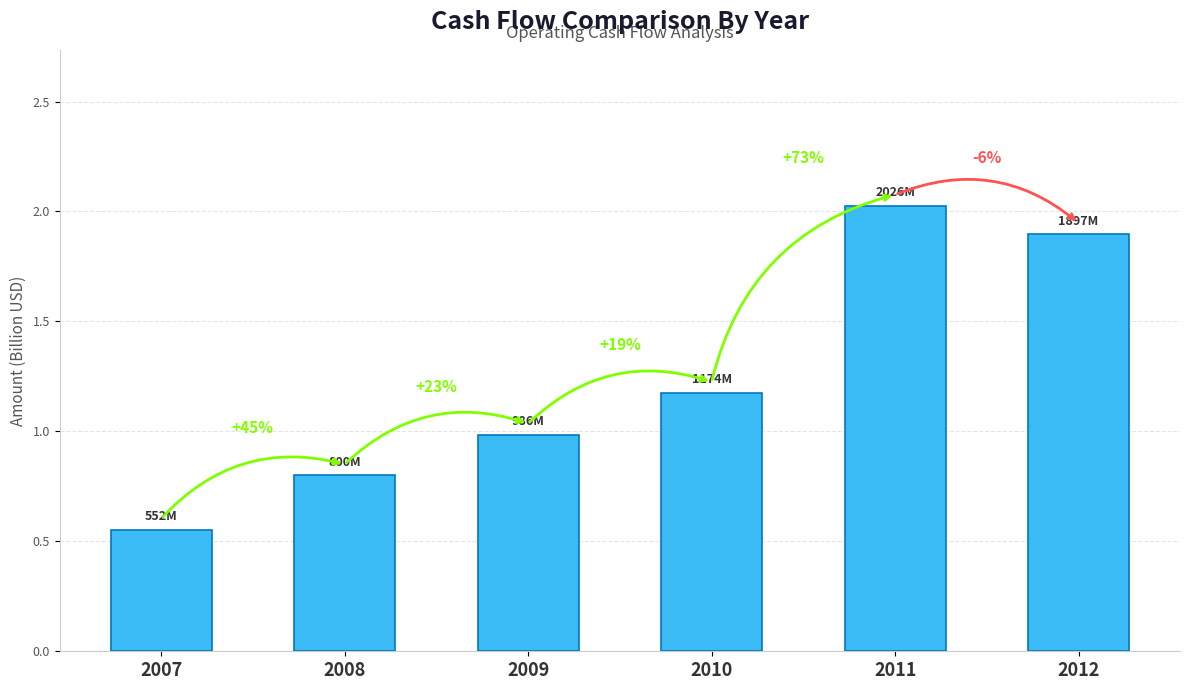

Where does the data first go above 1?

2010